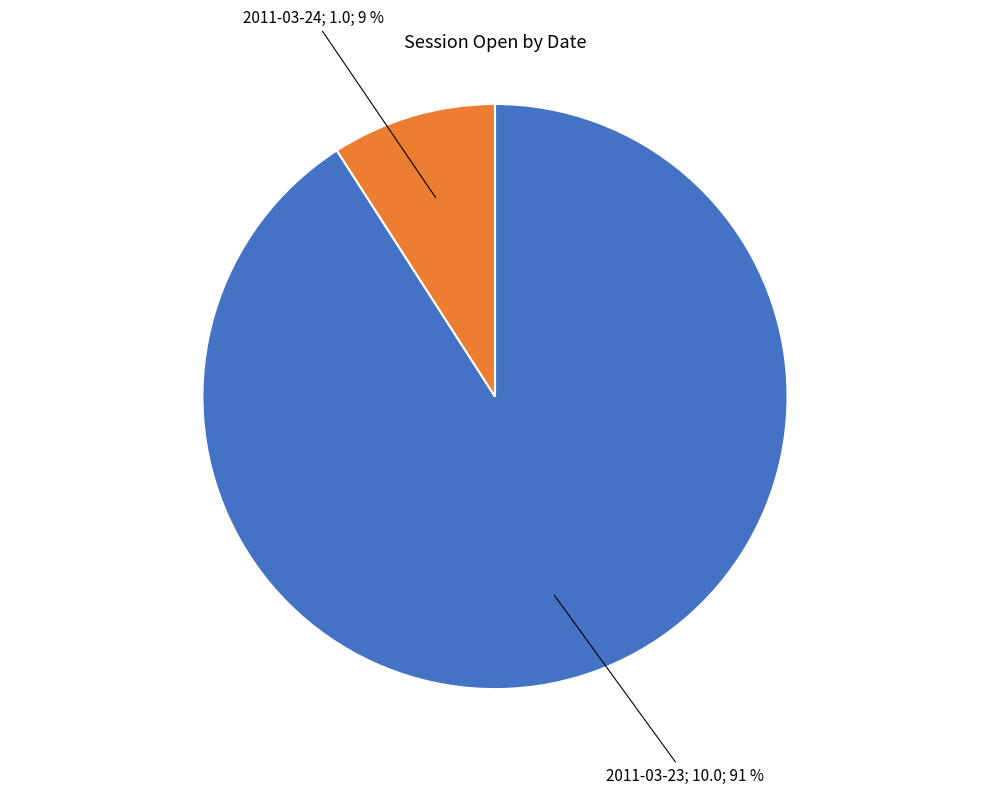

How many segments does this pie chart have?

2